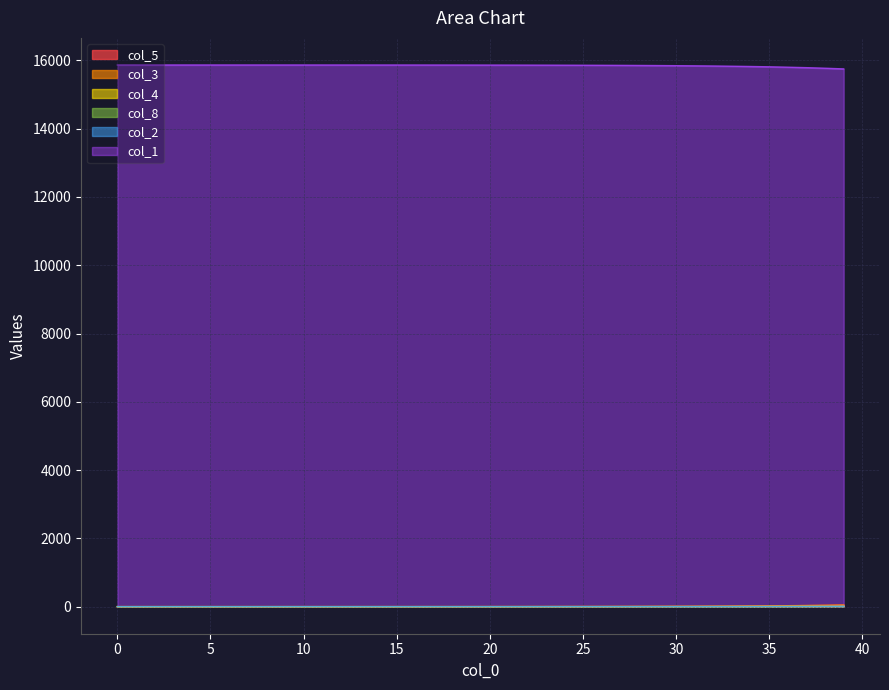

At how many categories does at least one series exceed 1674?

40